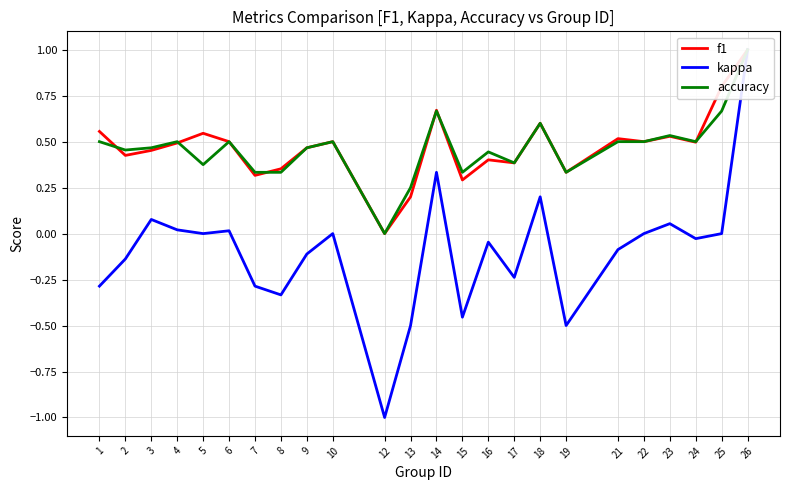

What are all the series names shown in the legend?

f1, kappa, accuracy